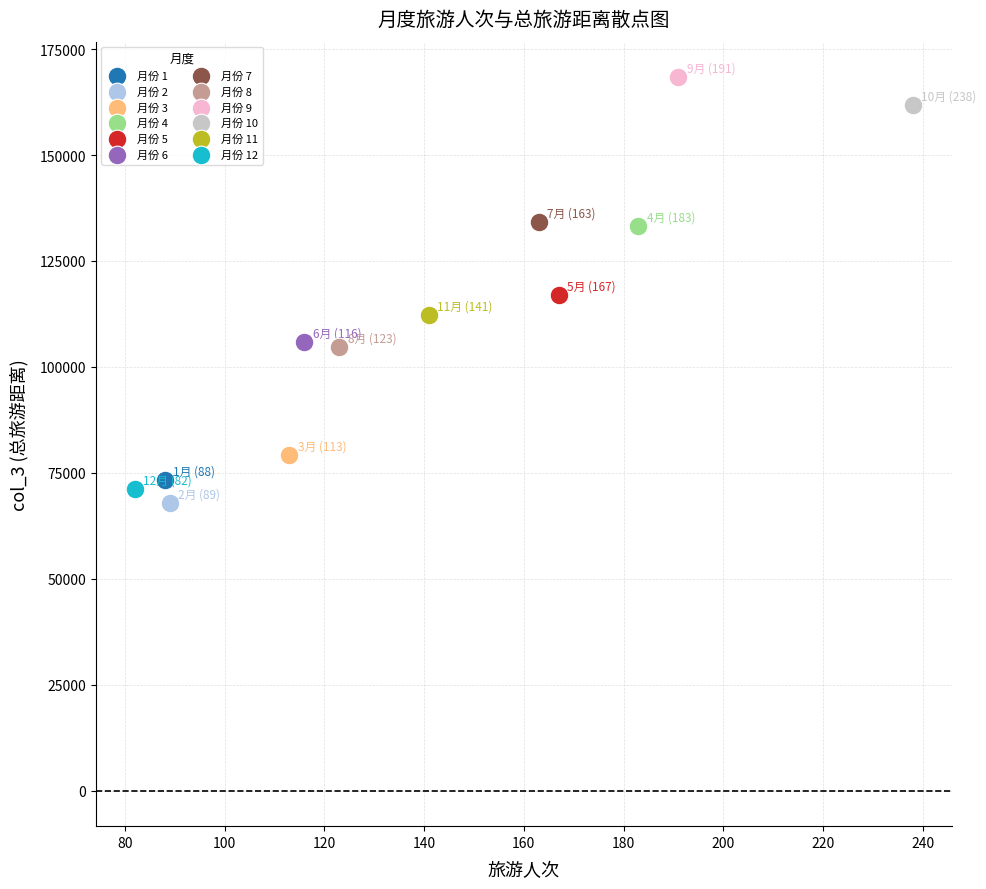

What are all the series names shown in the legend?

月份 1, 月份 2, 月份 3, 月份 4, 月份 5, 月份 6, 月份 7, 月份 8, 月份 9, 月份 10, 月份 11, 月份 12